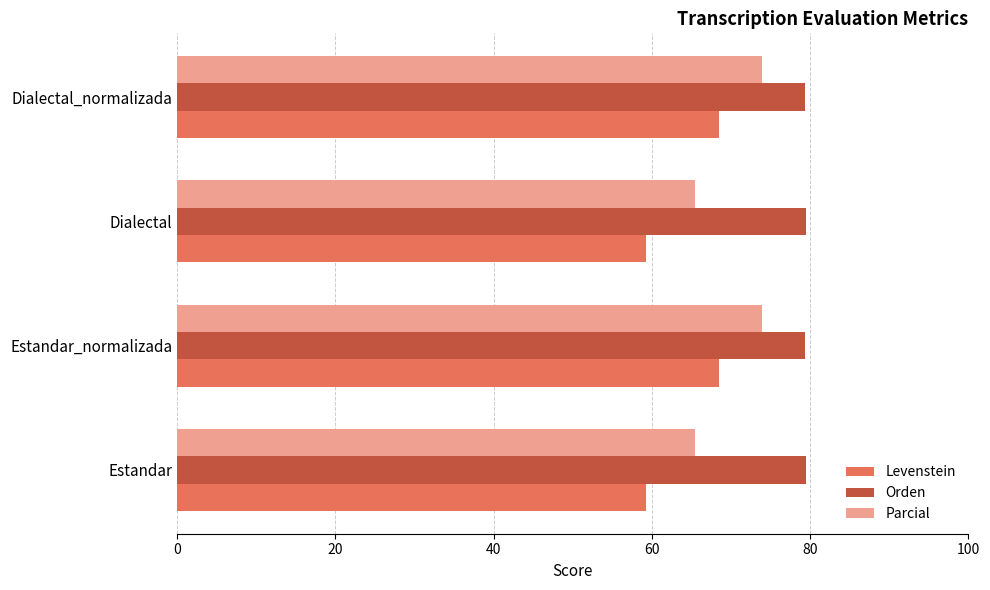

List the series in order of their overall mean, highest first.

Orden, Parcial, Levenstein